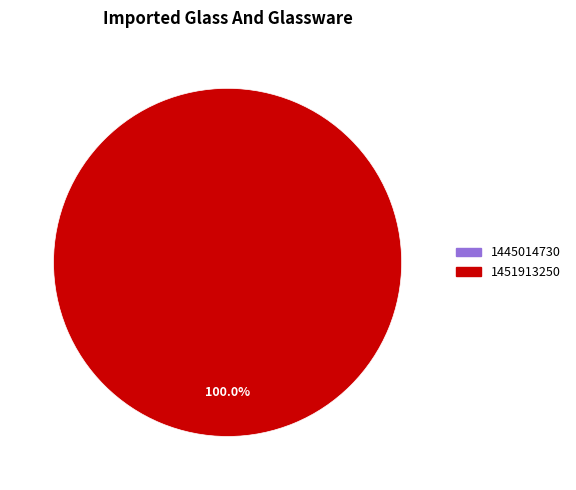

Does any single category account for the majority?

Yes